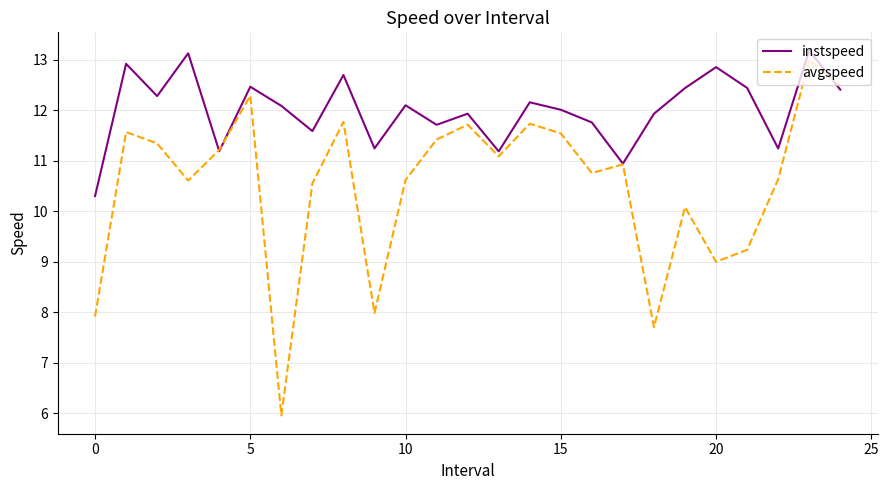

Which series has the widest spread of values?

avgspeed